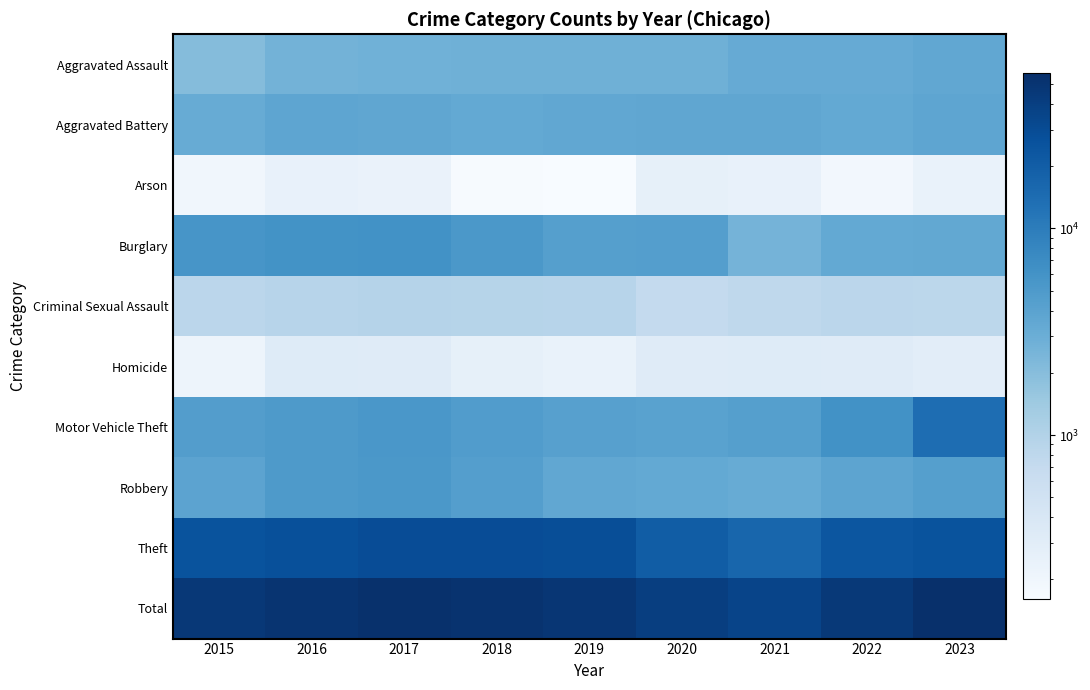

Reading left to right, list all the values displayed in this chart.

Aggravated Assault: 2015=2051	2016=2639	2017=2767	2018=2844	2019=2816	2020=2807	2021=3226	2022=3287	2023=3526
Aggravated Battery: 2015=3163	2016=3688	2017=3654	2018=3436	2019=3546	2020=3643	2021=3653	2022=3372	2023=3710
Arson: 2015=194	2016=251	2017=233	2018=165	2019=160	2020=259	2021=247	2022=185	2023=238
Burglary: 2015=5572	2016=6039	2017=6186	2018=5302	2019=4339	2020=4452	2021=2565	2022=3381	2023=3492
Criminal Sexual Assault: 2015=843	2016=907	2017=953	2018=930	2019=911	2020=725	2021=794	2022=838	2023=828
Homicide: 2015=211	2016=326	2017=323	2018=262	2019=240	2020=323	2021=332	2022=322	2023=292
Motor Vehicle Theft: 2015=4590	2016=4968	2017=5387	2018=4661	2019=4271	2020=4108	2021=4393	2022=6136	2023=14166
Robbery: 2015=3936	2016=5056	2017=5247	2018=4484	2019=3533	2020=3398	2021=3165	2022=3795	2023=4346
Theft: 2015=25765	2016=27413	2017=29037	2018=29447	2019=28328	2020=20404	2021=16609	2022=23644	2023=25685
Total: 2015=46325	2016=51287	2017=53787	2018=51531	2019=48144	2020=40119	2021=34984	2022=44960	2023=56283